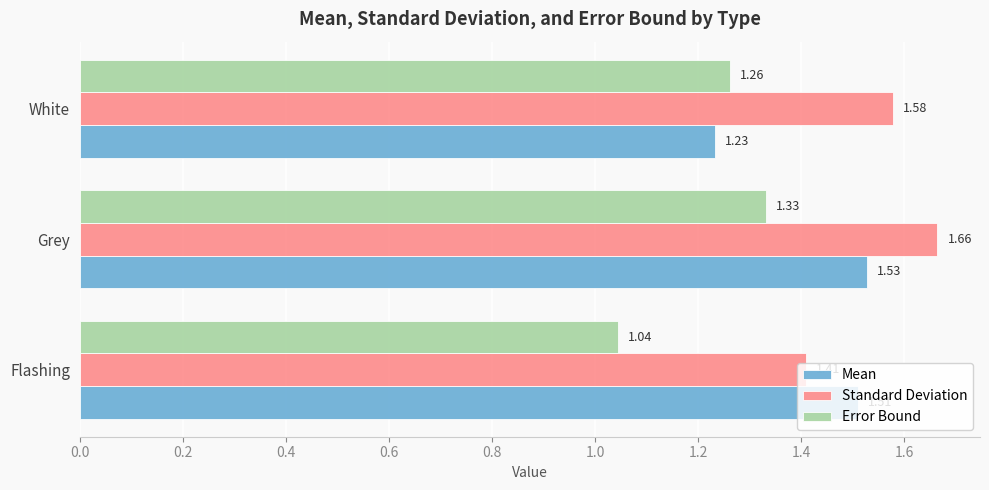

Which category has the highest value in the Mean series?

Grey